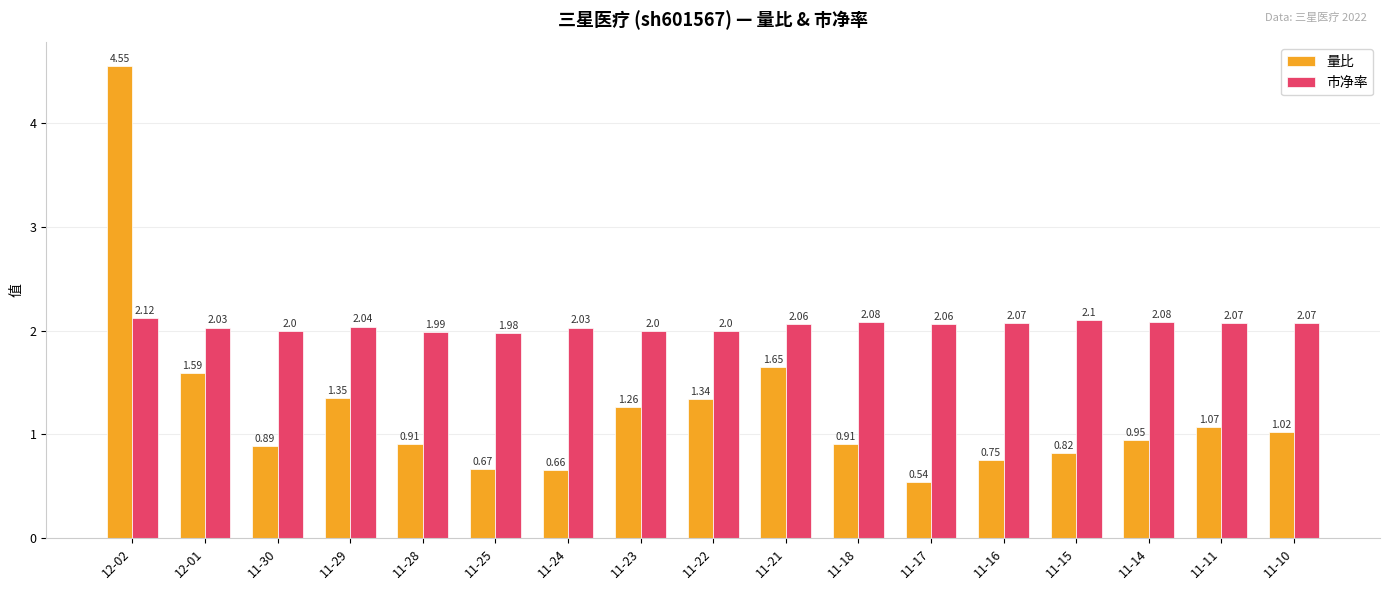

What is the sum of all 市净率 values?

34.8